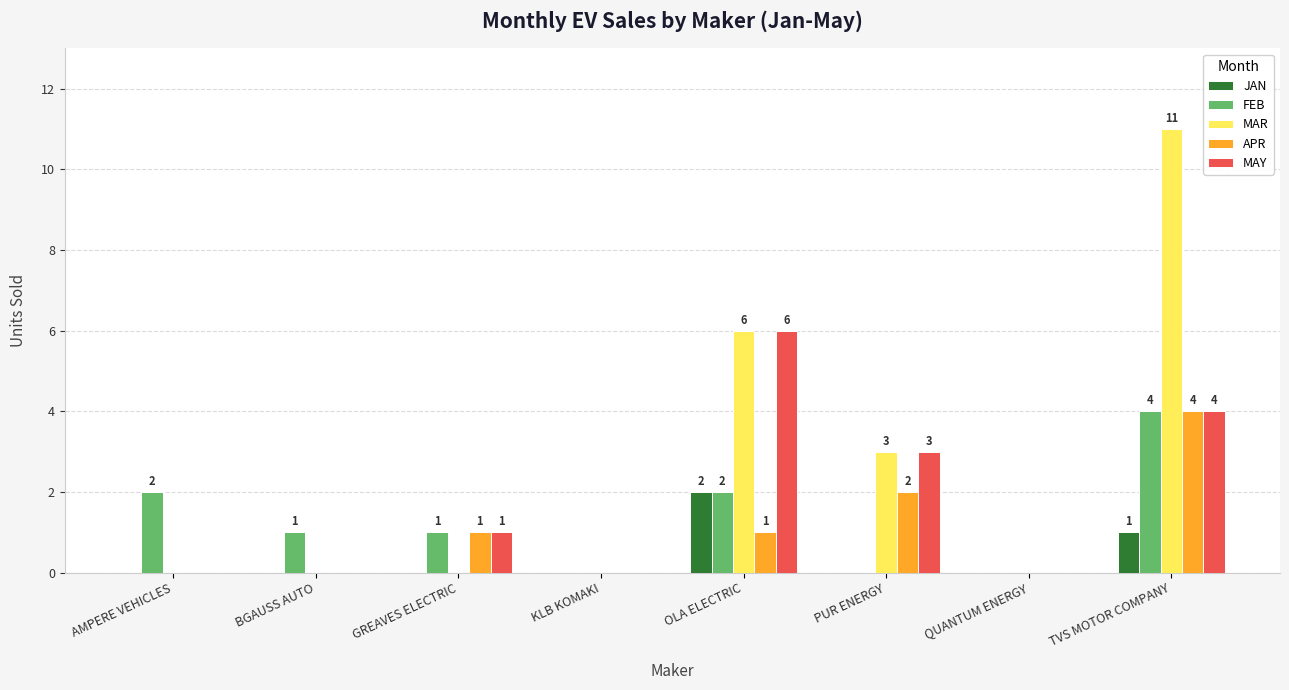

How many MAR values are between 0 and 6?

7